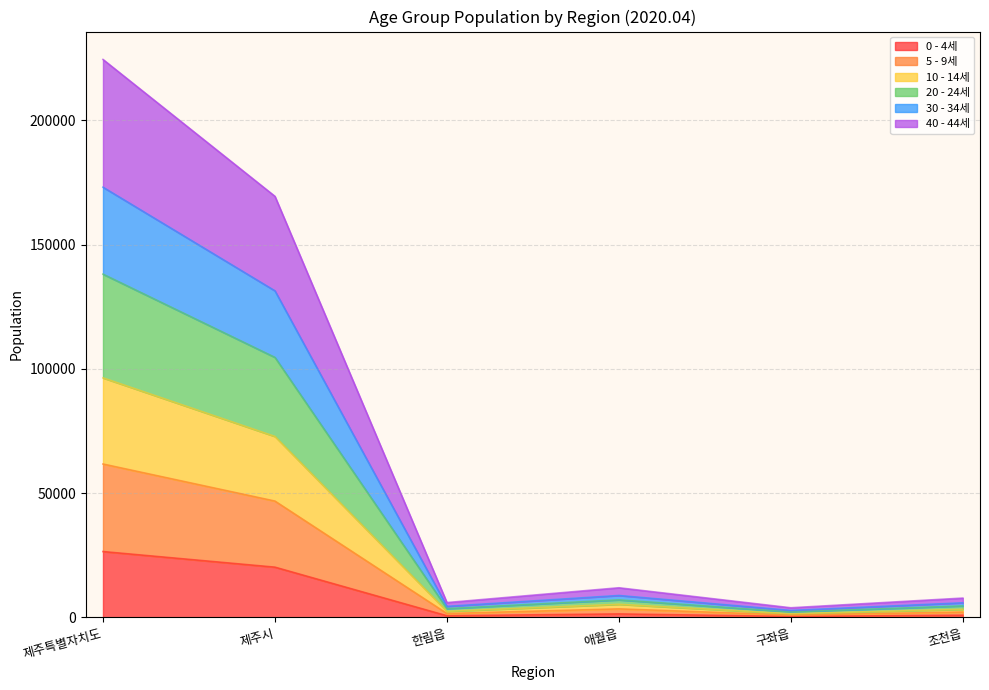

True or false: 40 - 44세 and 20 - 24세 intersect in this chart.

False